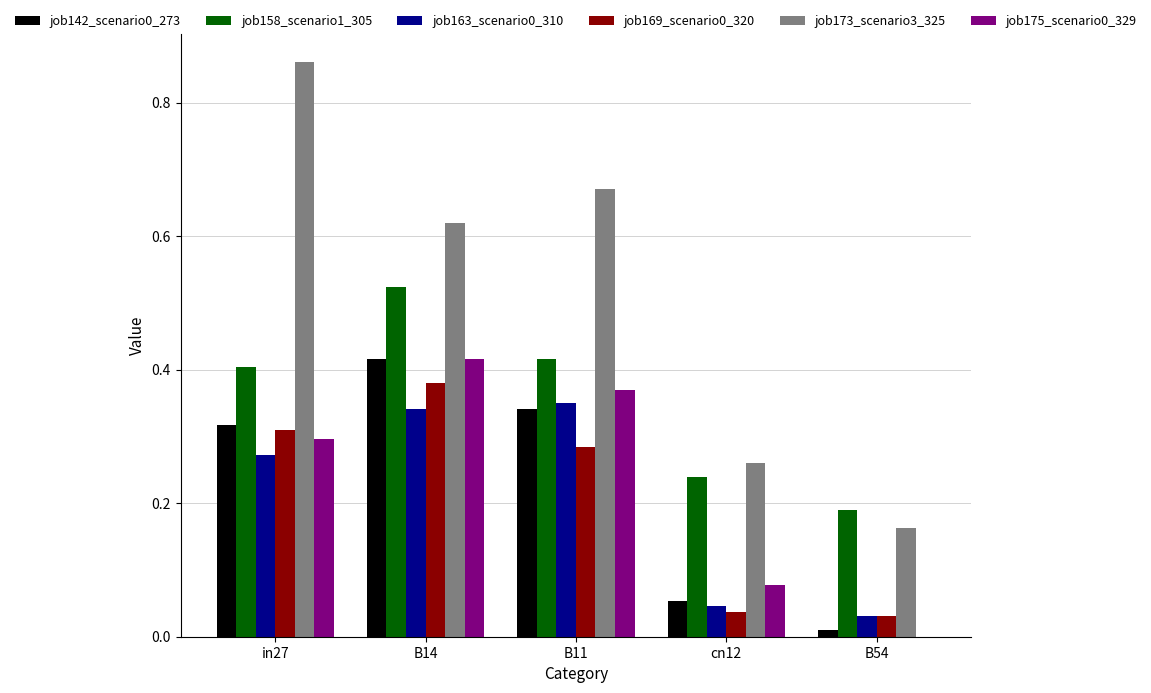

Is it true that job158_scenario1_305 equals 0.6 at B11?

False